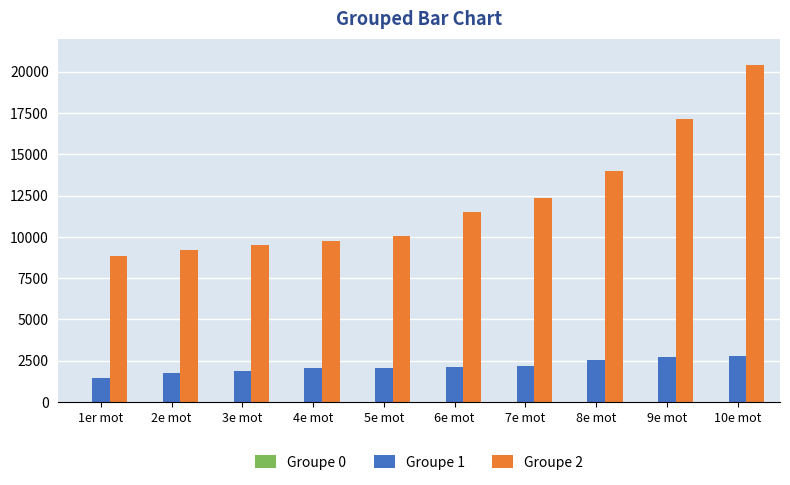

The value of Groupe 2 at 2e mot is 13018.2. True or false?

False